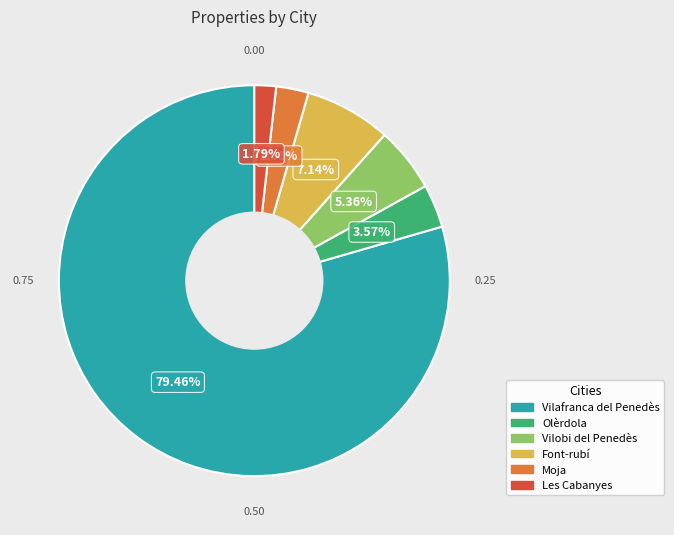

Between Olèrdola and Font-rubí, which is larger?

Font-rubí